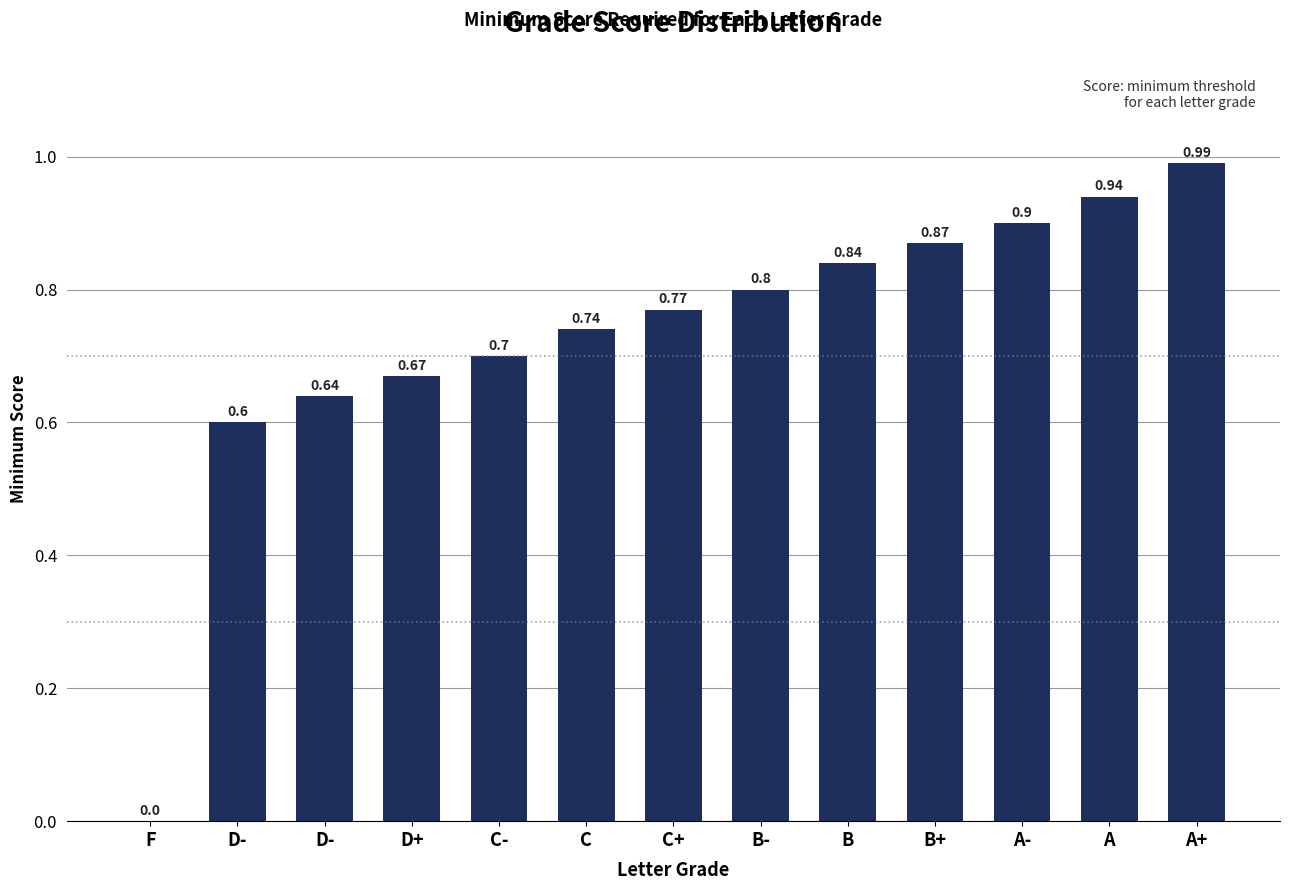

Reading left to right, transcribe all the data shown in this chart.

F=0.0	D-=0.6	D-=0.6	D+=0.7	C-=0.7	C=0.7	C+=0.8	B-=0.8	B=0.8	B+=0.9	A-=0.9	A=0.9	A+=1.0